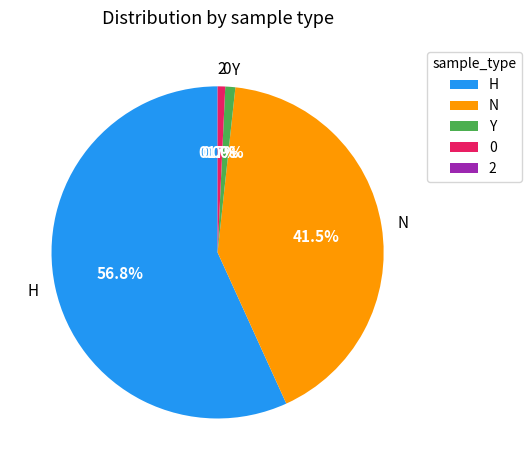

Is it true that Y is 11% of the pie?

False